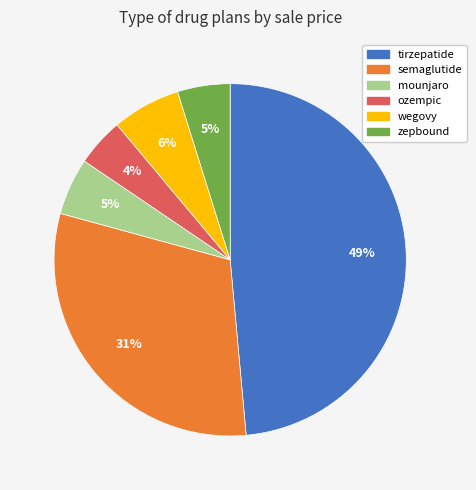

True or false: semaglutide accounts for 31% of the total.

True